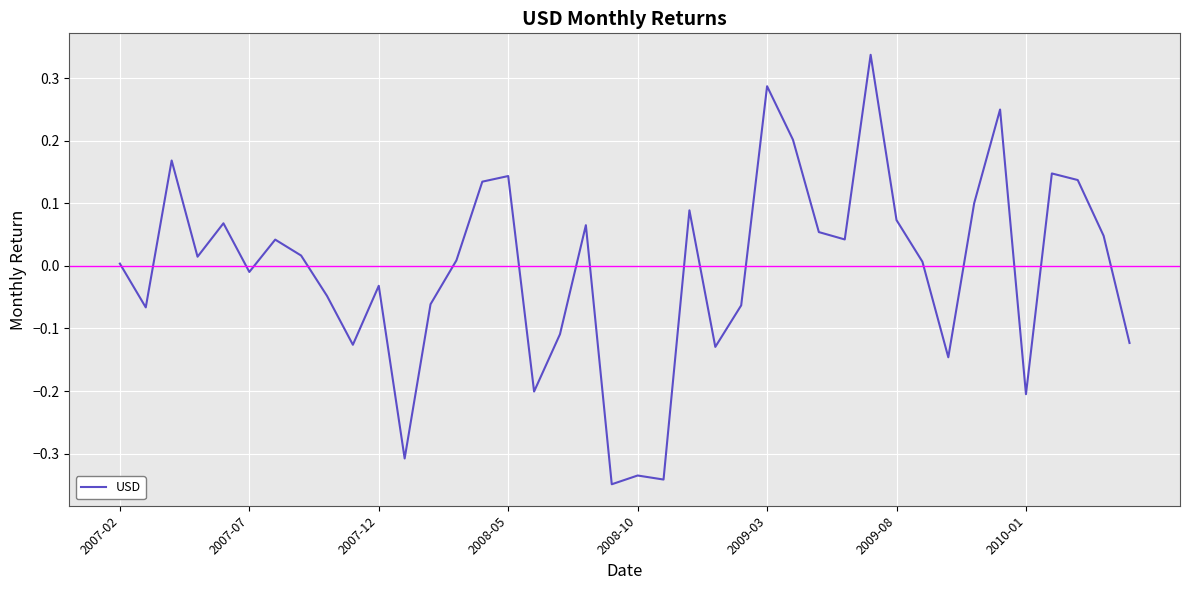

What is the difference between the maximum and minimum values?

0.7